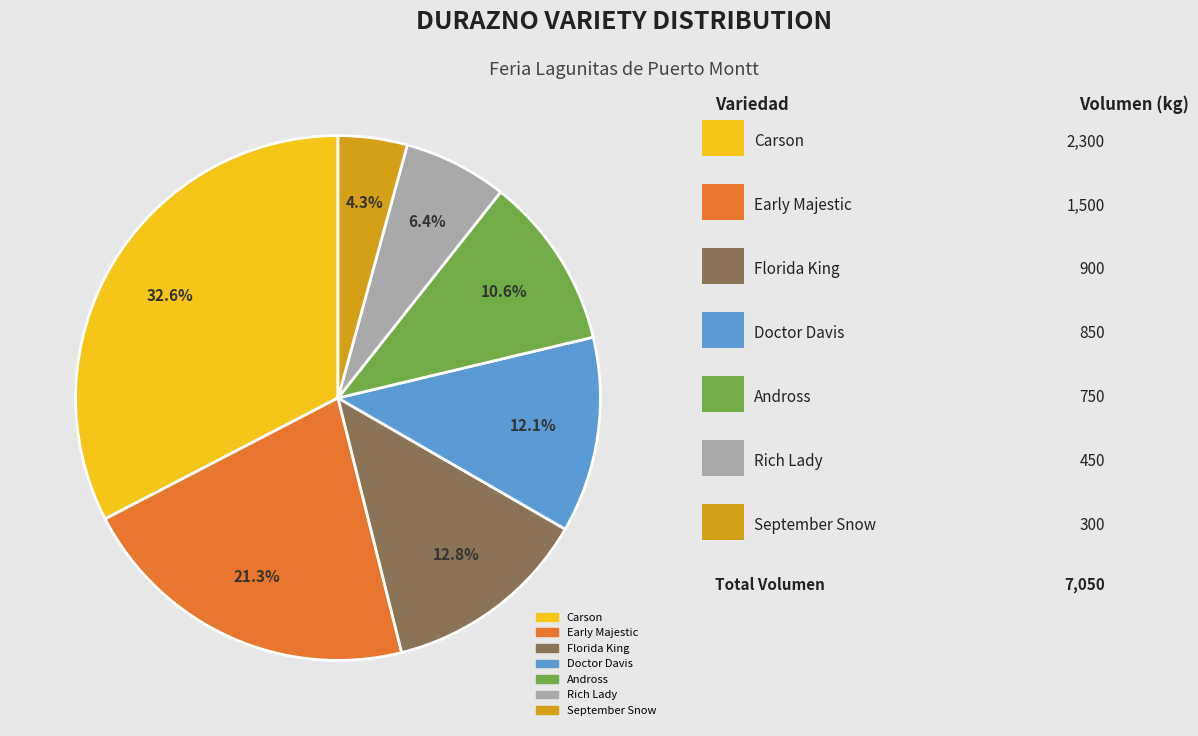

Is there a majority slice in this chart?

No